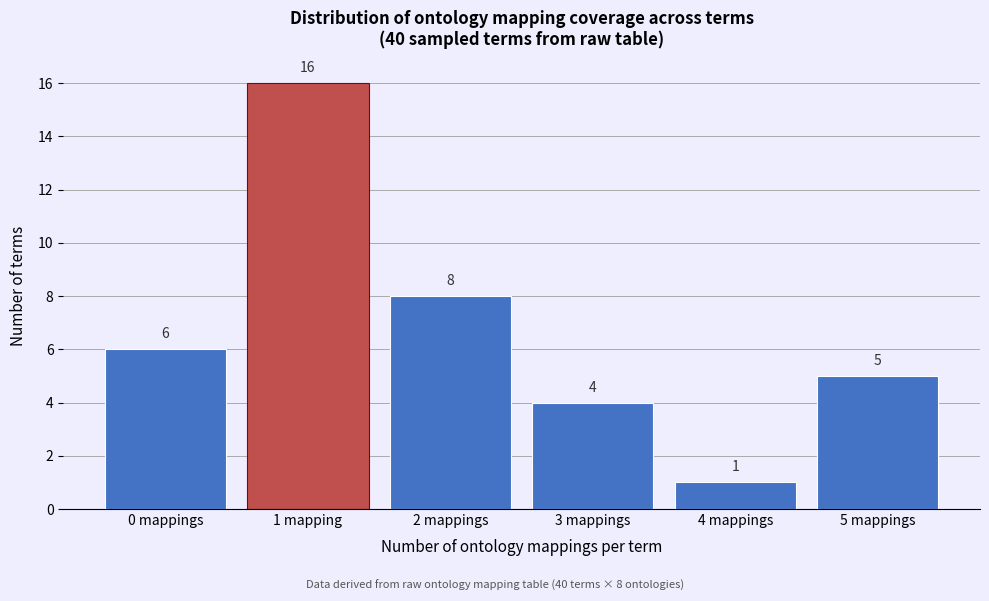

Reading left to right, what are all the values shown in this chart?

0 mappings=6	1 mapping=16	2 mappings=8	3 mappings=4	4 mappings=1	5 mappings=5